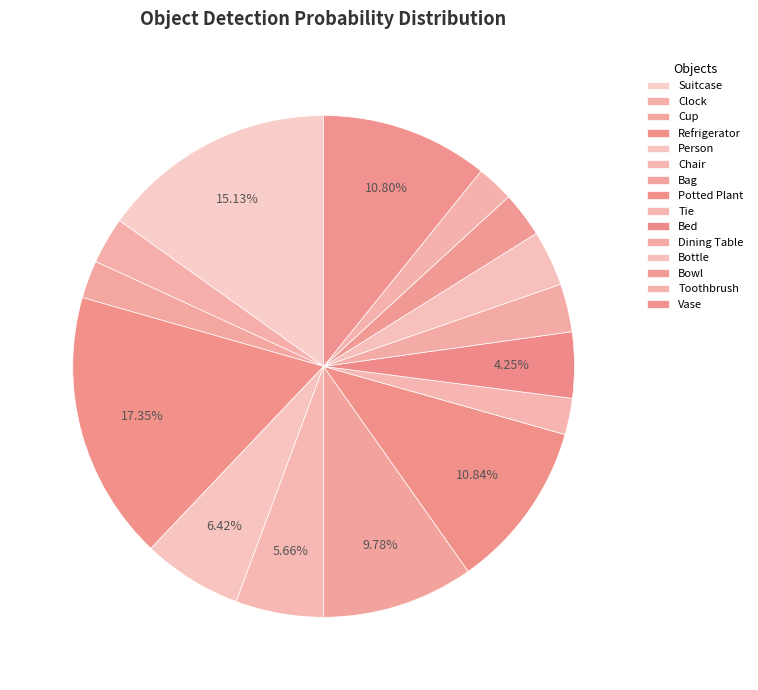

Does Vase account for over 50% of the chart?

No